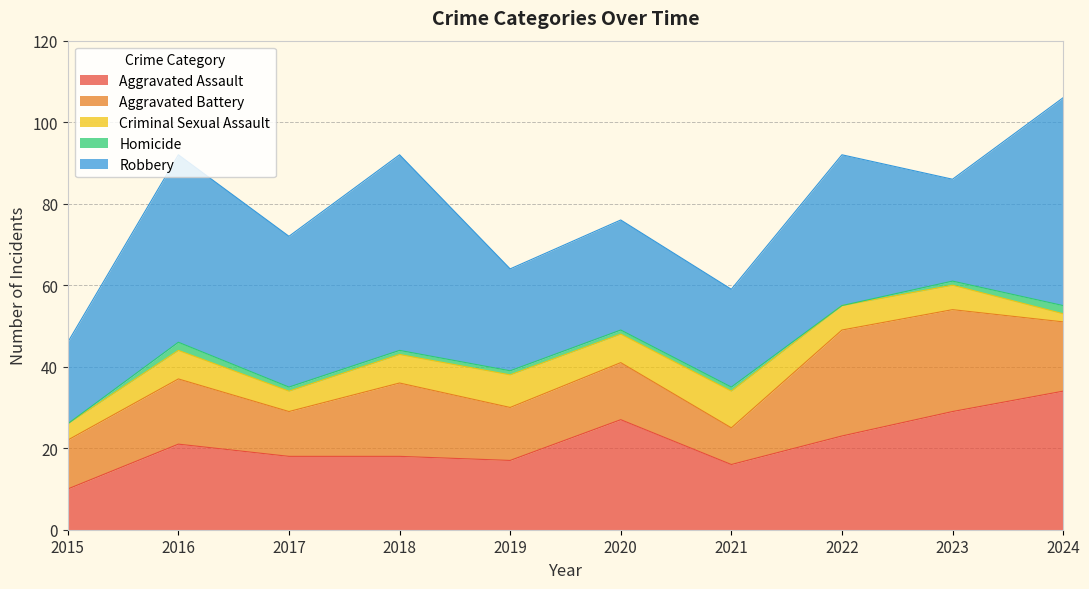

What is the difference between the Criminal Sexual Assault values at 2022 and 2020?

1